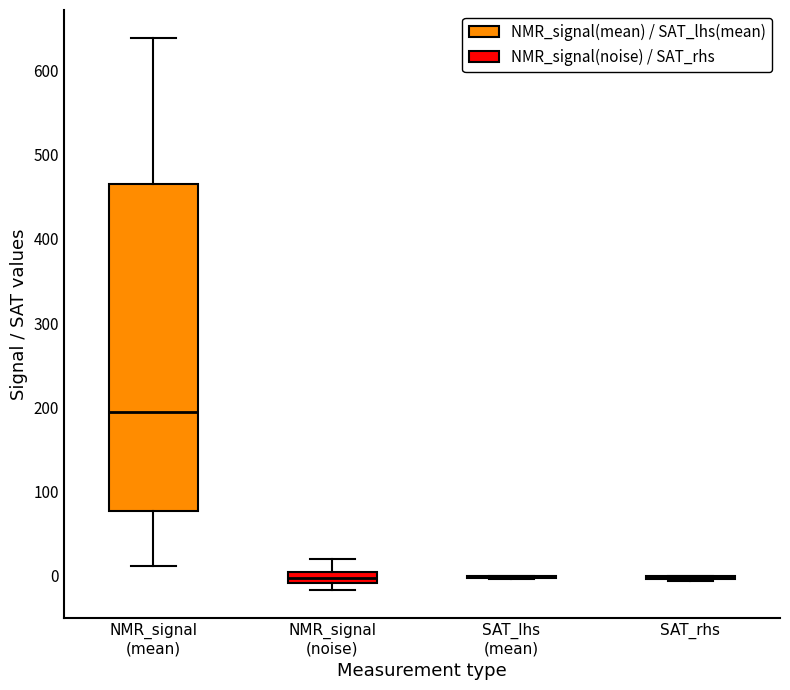

Which box is the tallest, from its lower edge to its upper edge?

NMR_signal (mean)